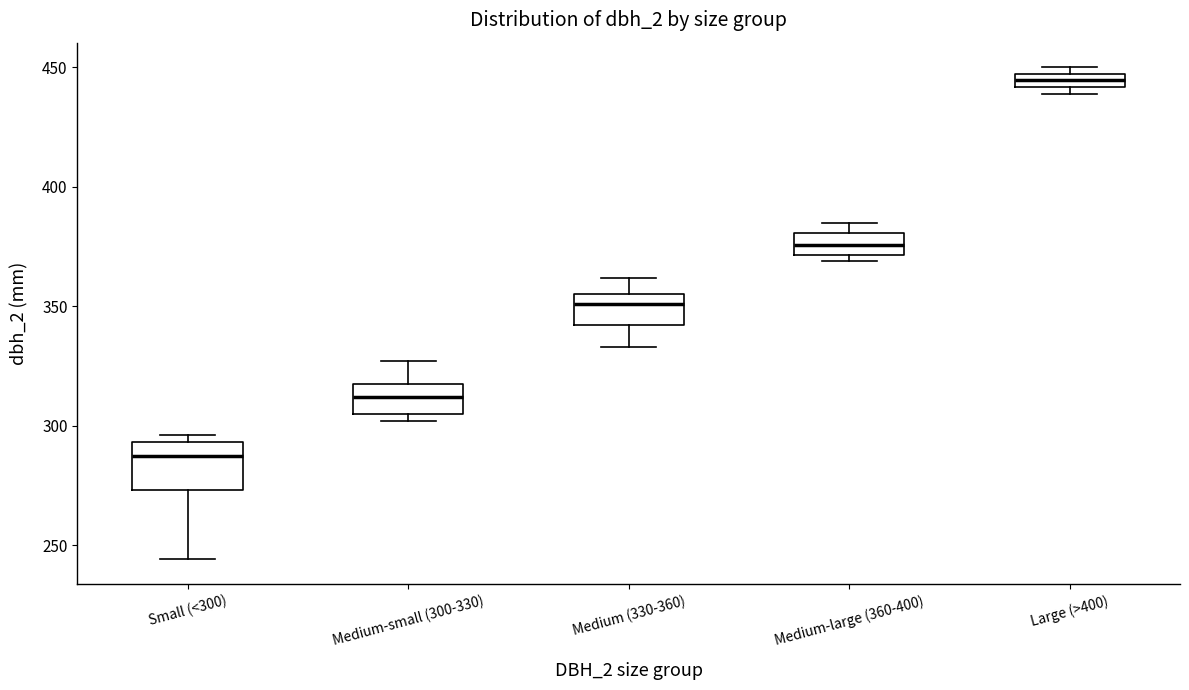

Which box is the tallest, from its lower edge to its upper edge?

Small (<300)